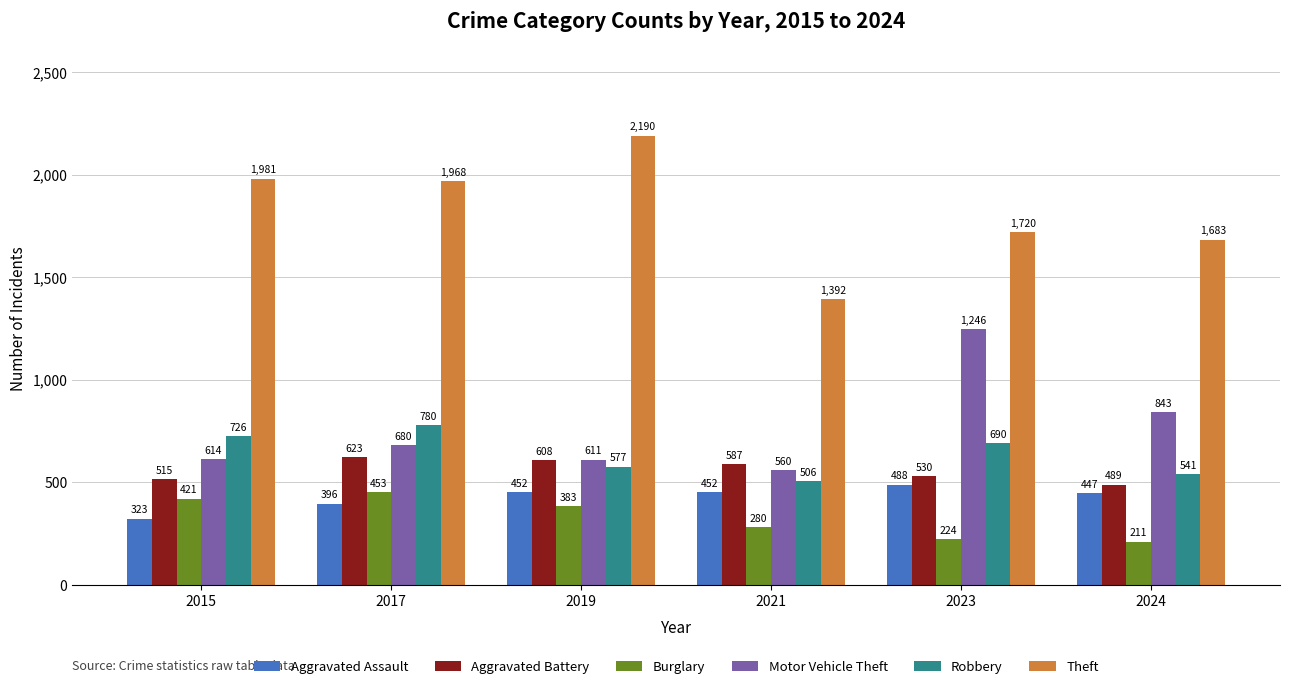

Rank the series at 2021 from highest to lowest value.

Theft, Aggravated Battery, Motor Vehicle Theft, Robbery, Aggravated Assault, Burglary